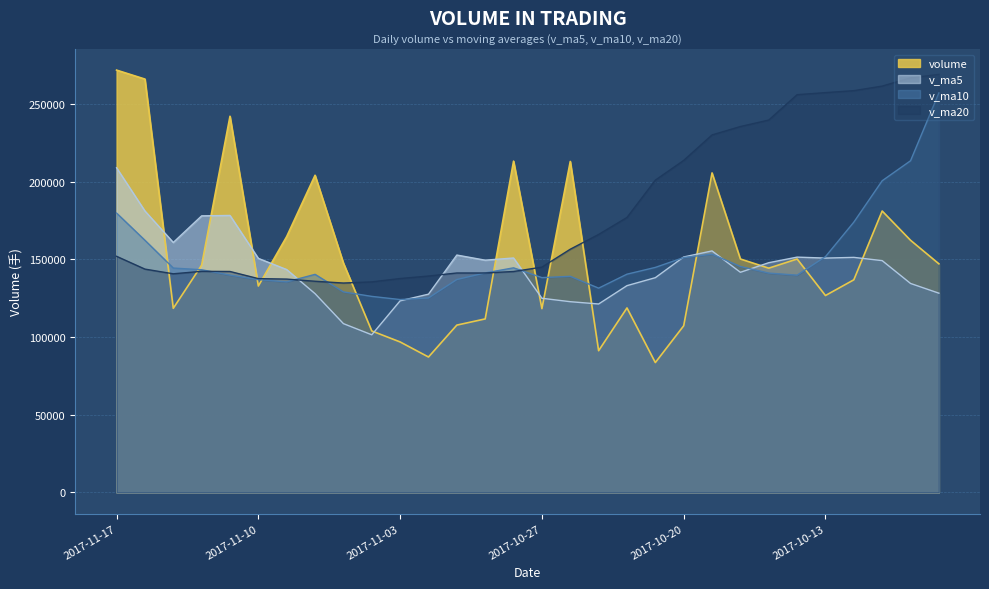

How many intersections are there between v_ma10 and v_ma5?

7